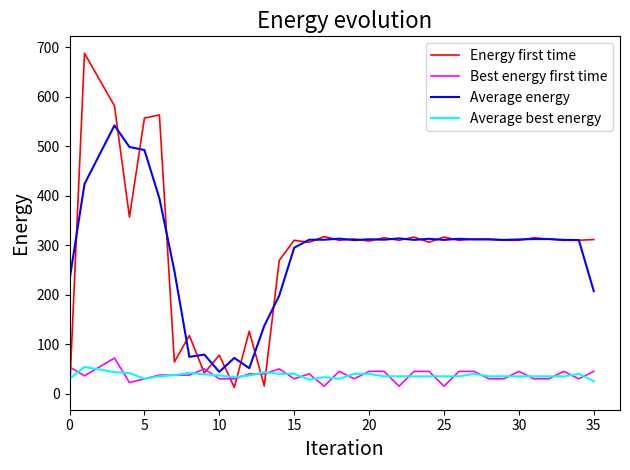

True or false: Best energy first time and Energy first time cross at least once.

True